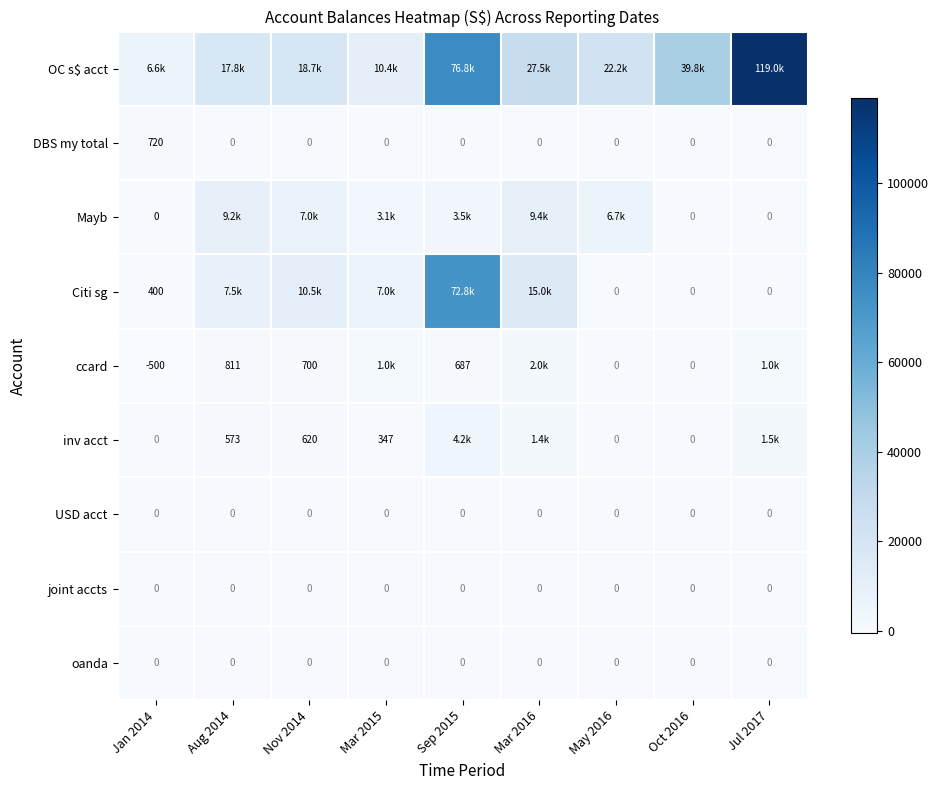

Where does the Mayb series first go above 3500?

Aug 2014